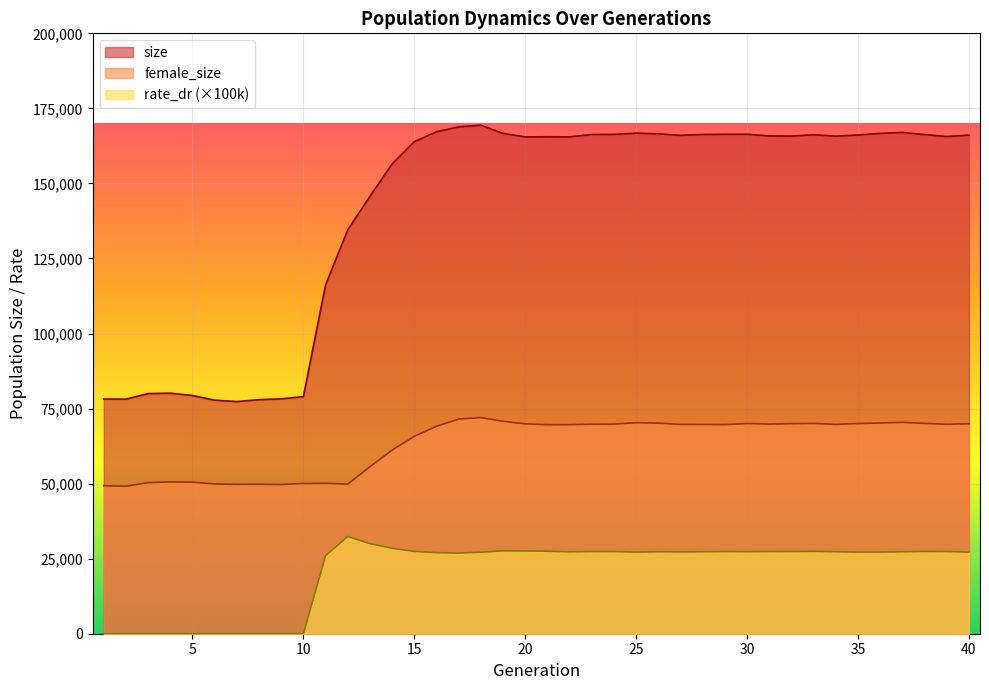

True or false: female_size has a value of 49779.0 at 8.

True